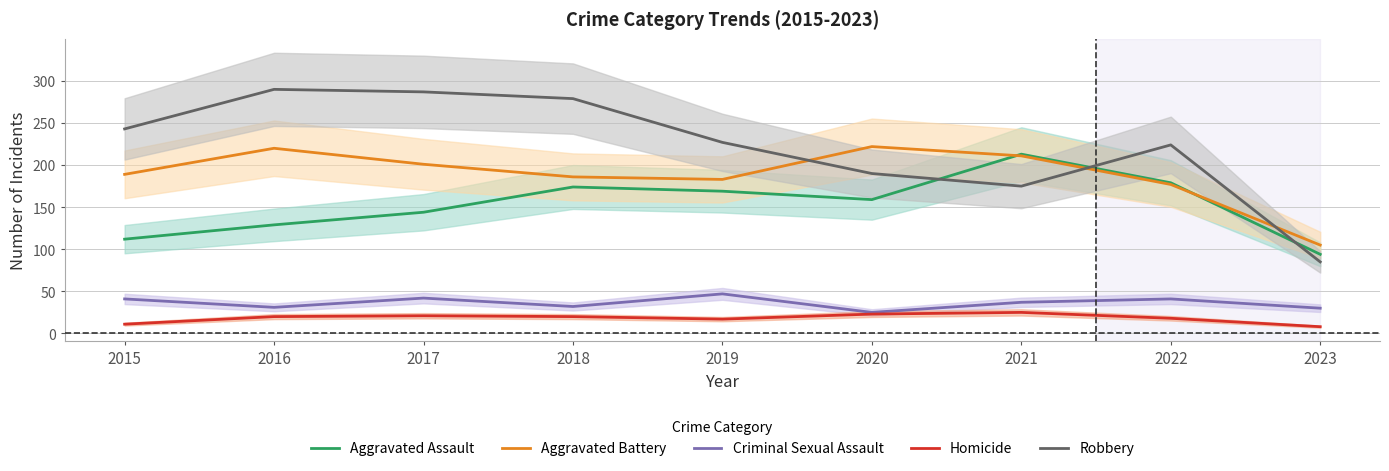

Does the chart display data point markers on the line(s)?

No